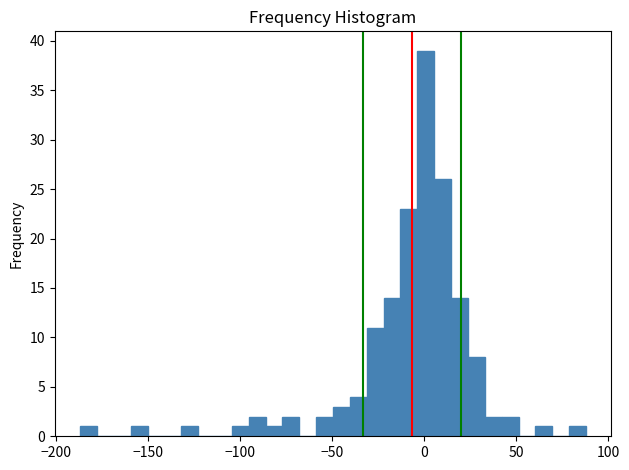

Read against the x-axis, roughly where is the centre of the tallest bar?

0